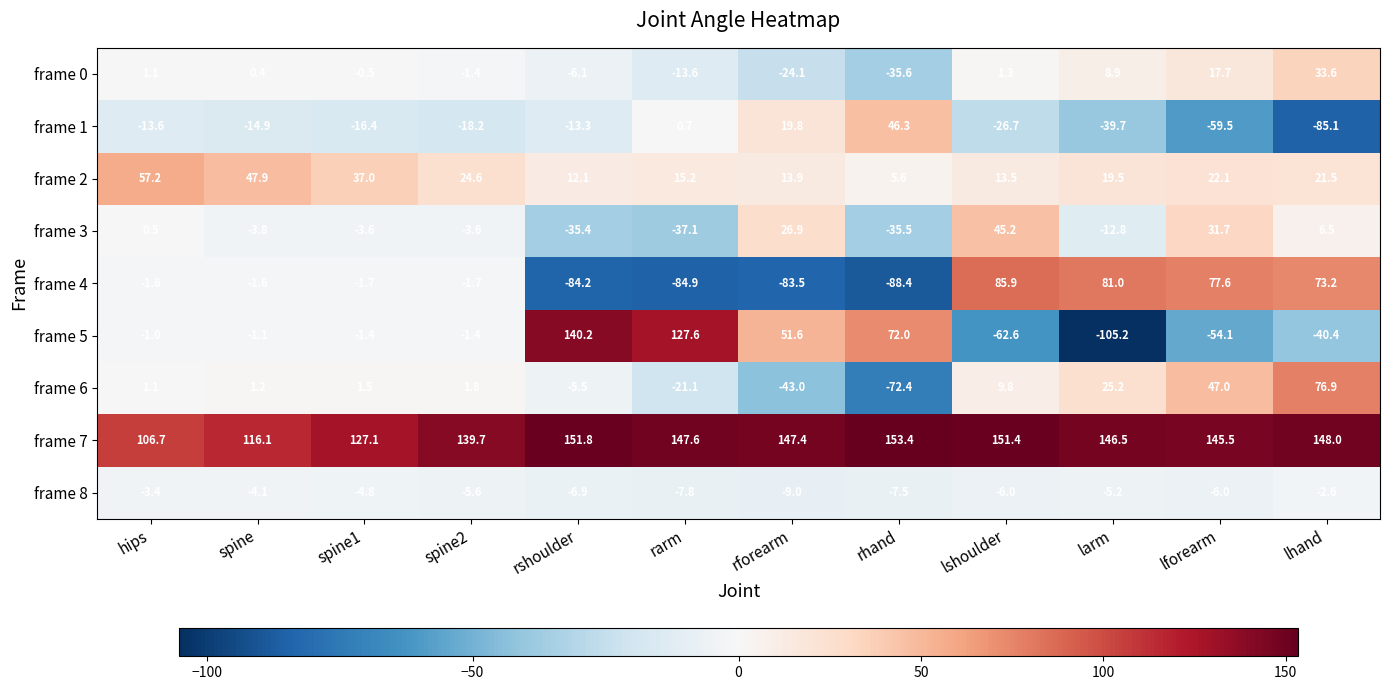

At which category does the chart reach its peak across all series?

rhand